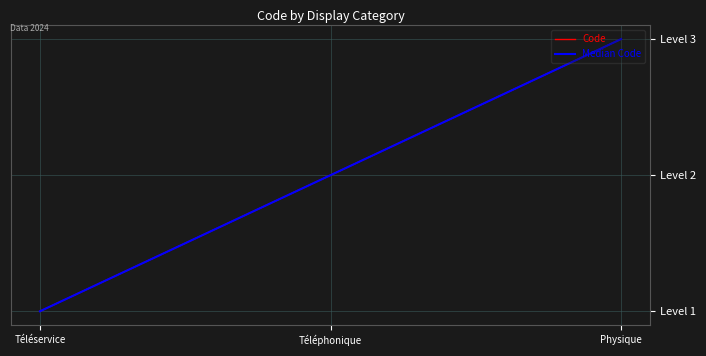

Does the chart have visible grid lines?

Yes